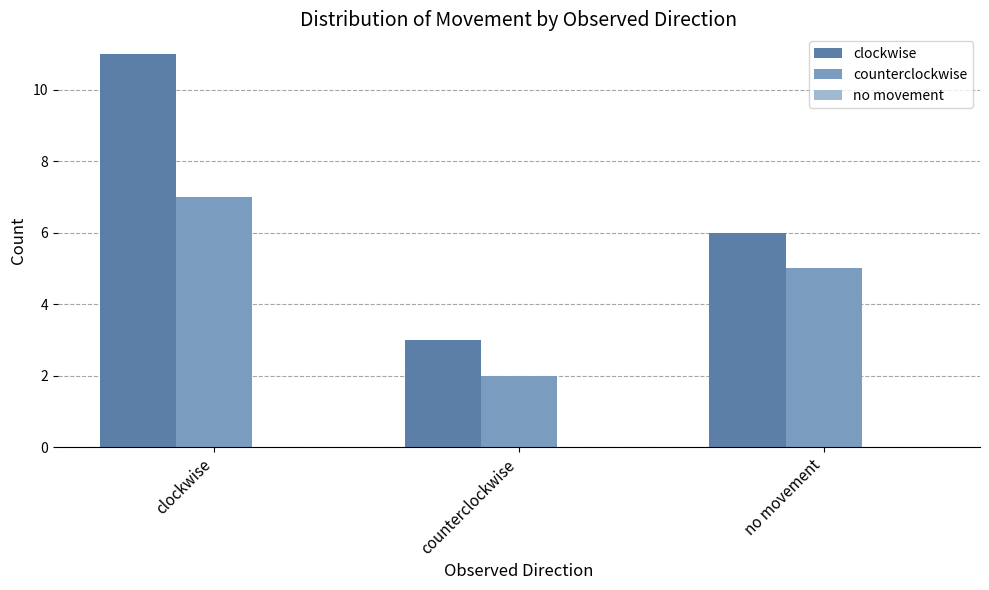

Which label corresponds to the largest value in the chart?

clockwise